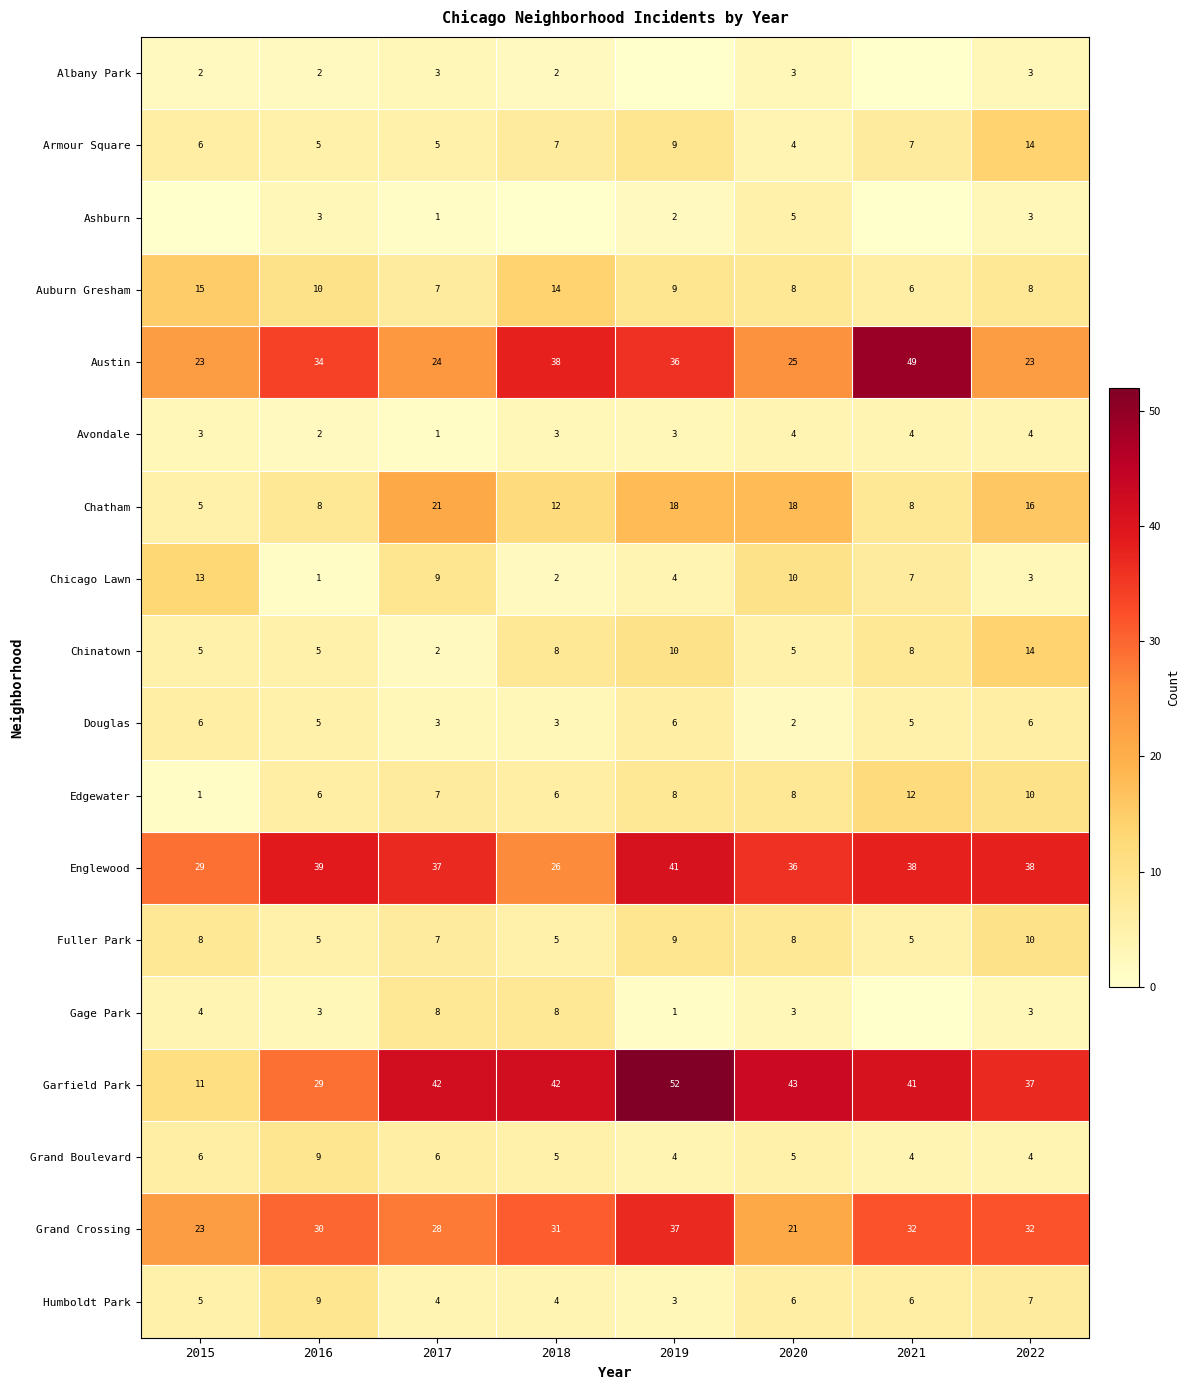

What is the sum of the Grand Boulevard values at 2022 and 2017?

10